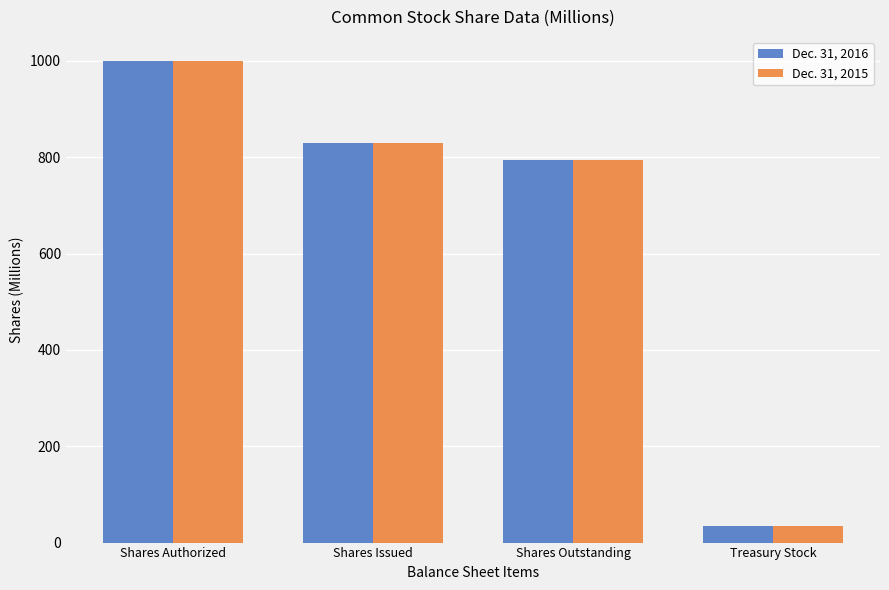

Read the Dec. 31, 2016 value at Shares Authorized.

1000